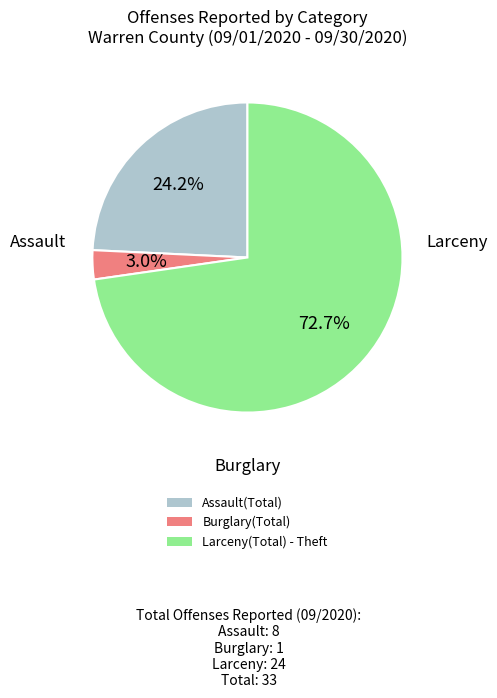

What is the ratio of the value at Assault(Total) to the value at Larceny(Total) - Theft?

0.3